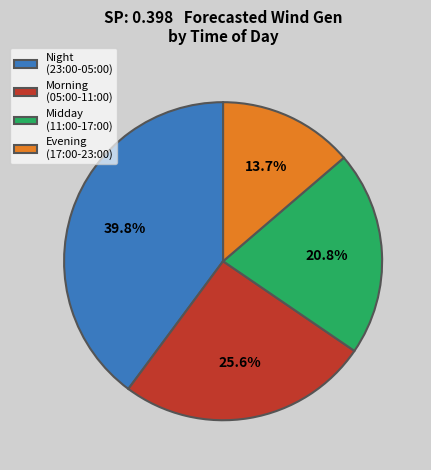

Is the sum of Morning (05:00-11:00) and Night (23:00-05:00) greater than half?

Yes